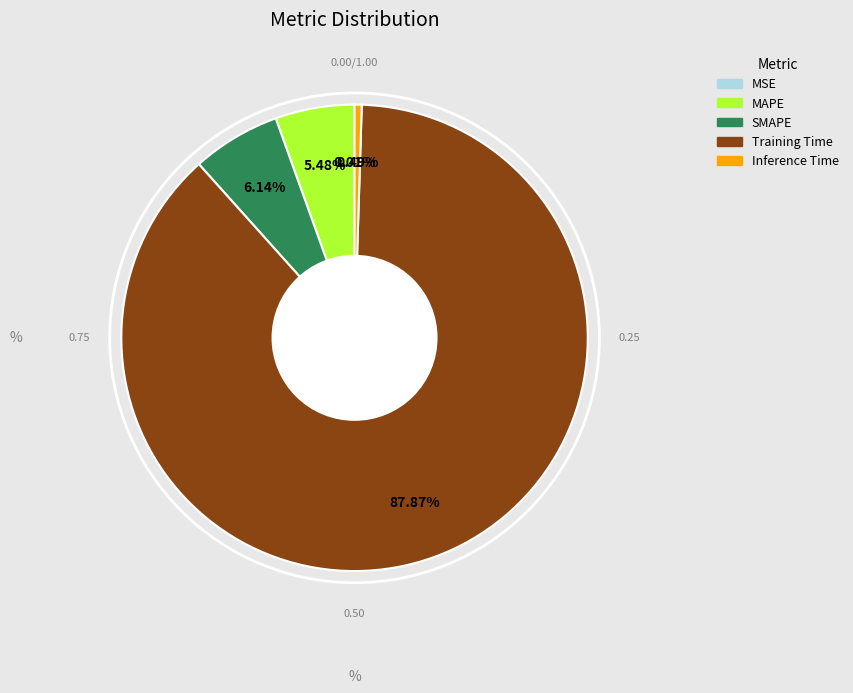

Does Training Time account for over 50% of the chart?

Yes